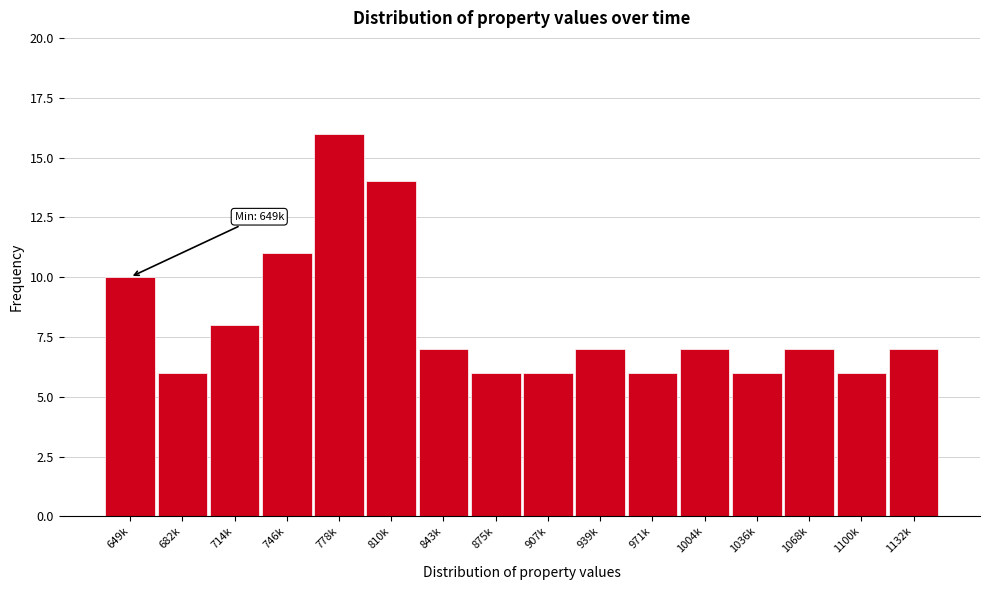

Reading left to right, transcribe all the data shown in this chart.

10	6	8	11	16	14	7	6	6	7	6	7	6	7	6	7